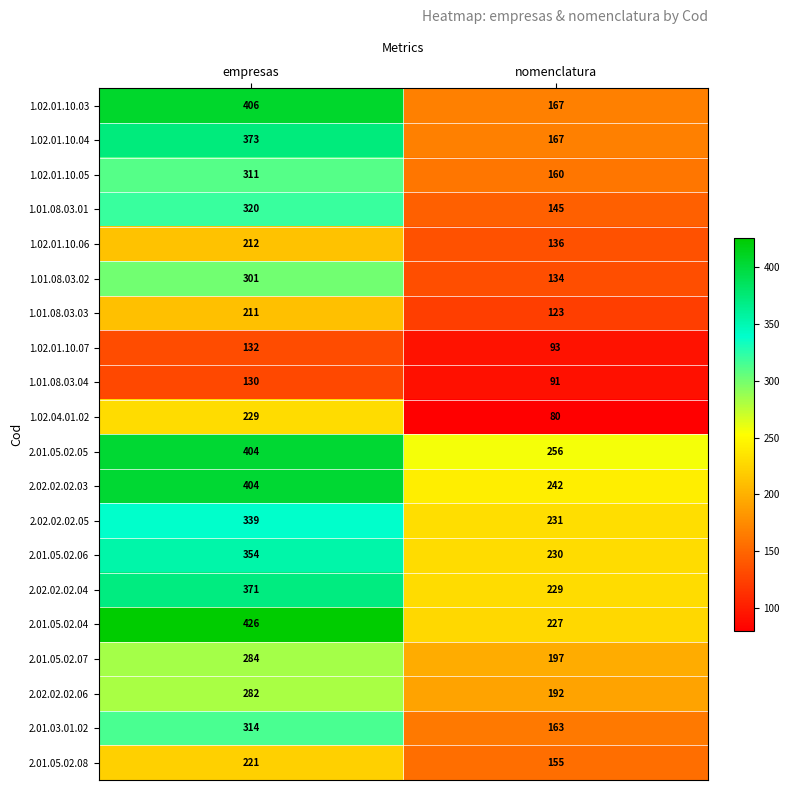

At which label is 2.01.05.02.07 closest to 240?

nomenclatura